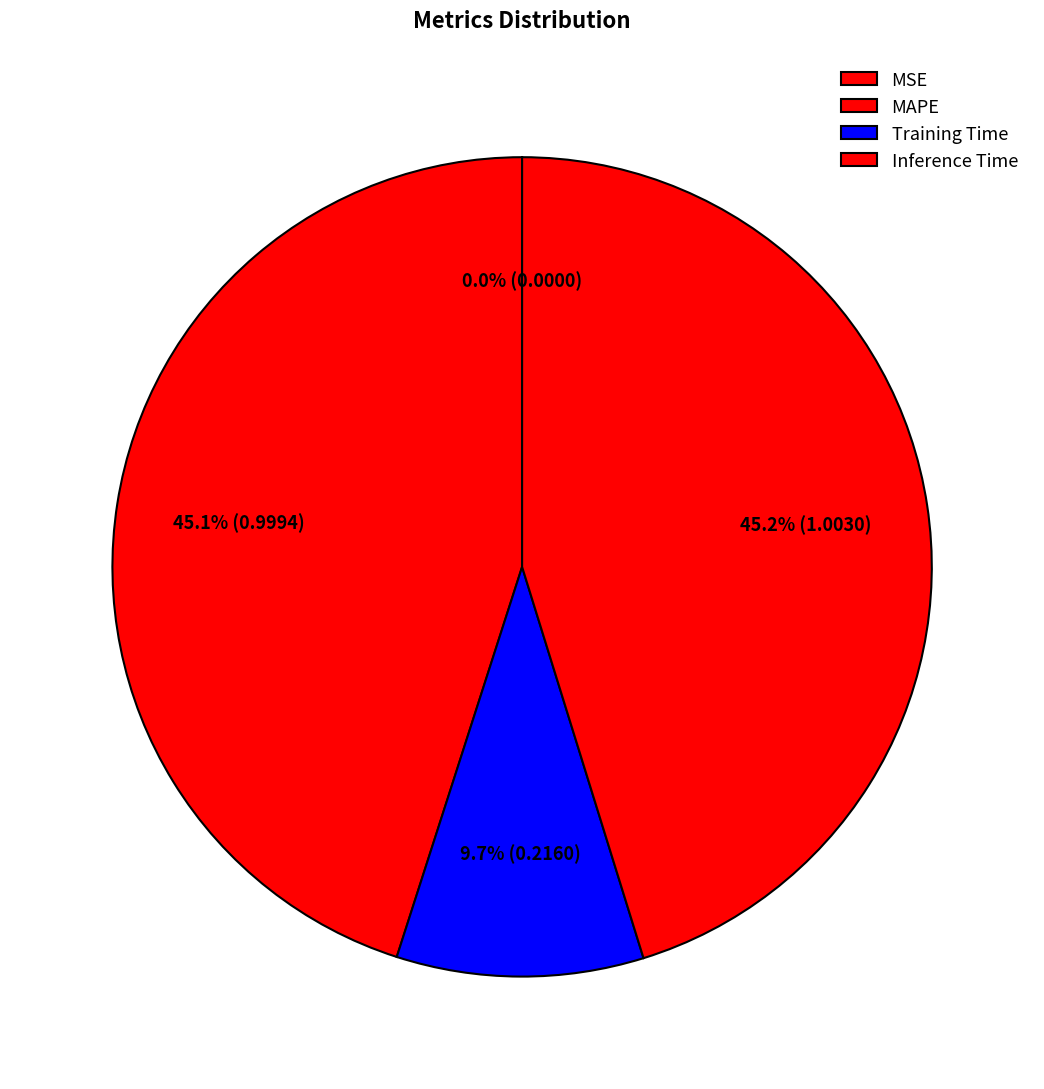

What percentage is the MAPE slice, to the nearest percent?

45%